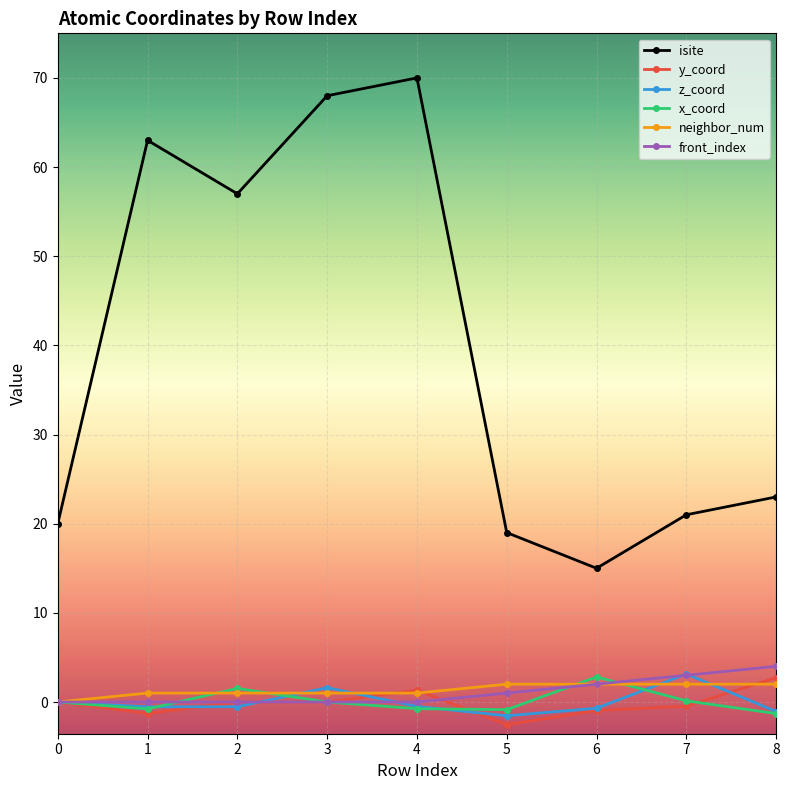

True or false: z_coord and isite intersect in this chart.

False